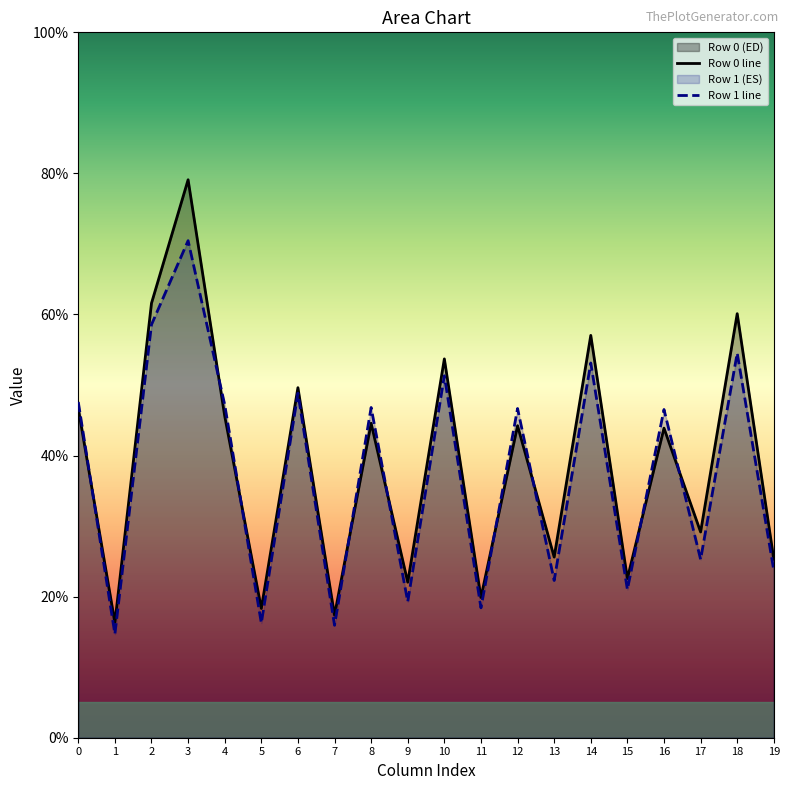

Which series has the largest total across all categories?

Row 0 line